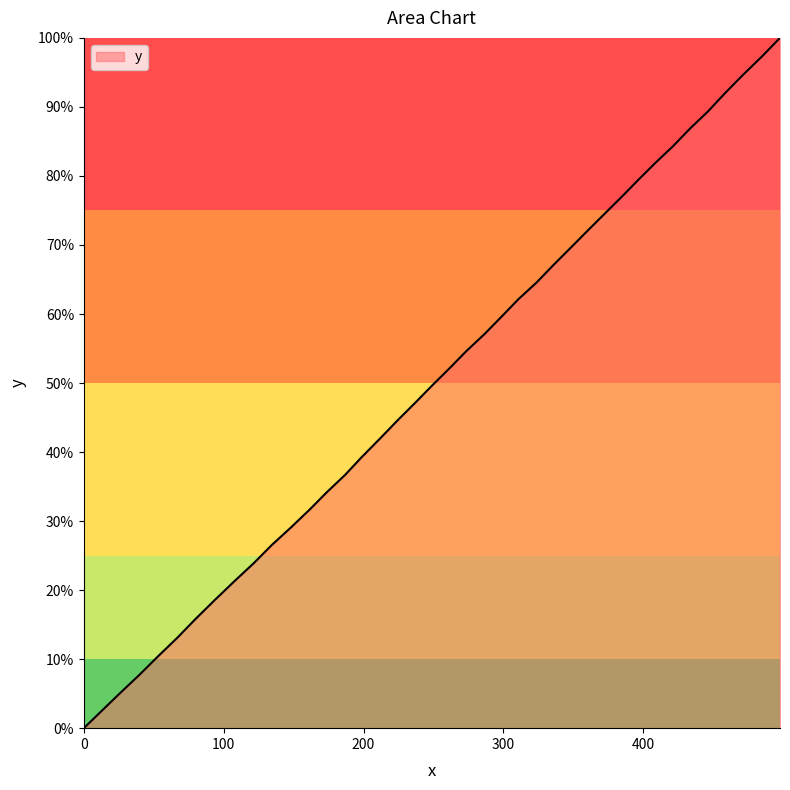

True or false: there are more than 2 points higher than both neighbors.

False